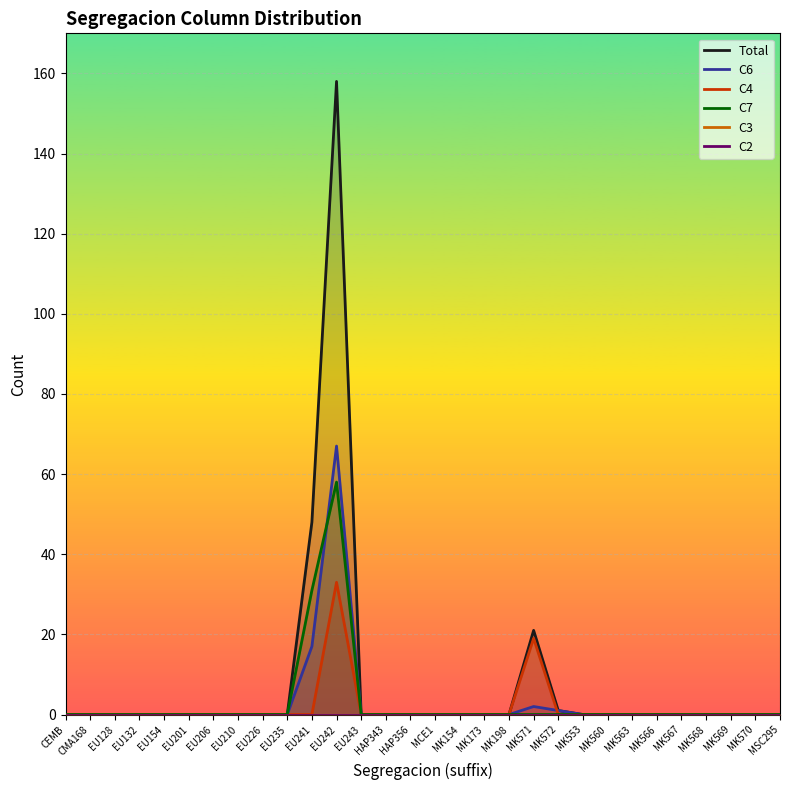

Count the number of categories in the chart.

30